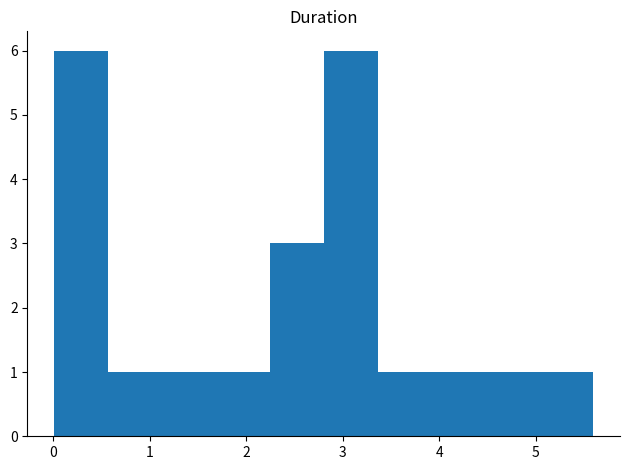

How tall is the bar that spans 2.8 to 3.4 on the x-axis? Neither the bar edges nor the heights are printed on the chart, so give them approximately, as read against the axes.

6